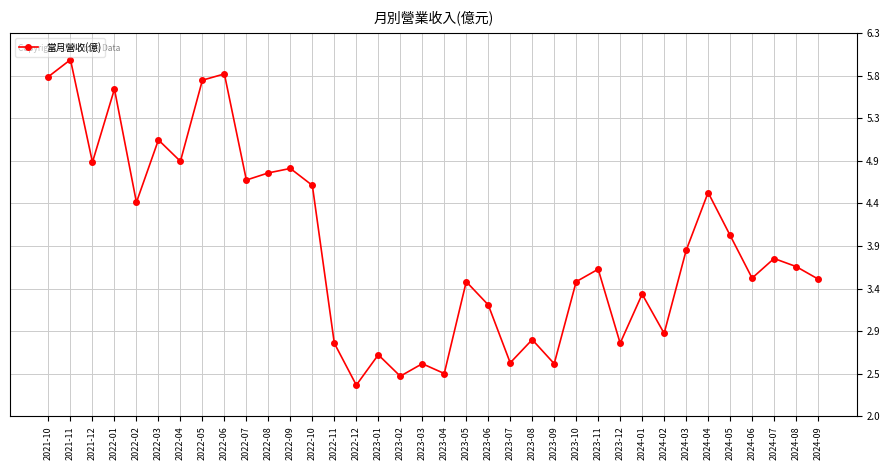

List the labels in order of value, smallest first.

2022-12, 2023-02, 2023-04, 2023-03, 2023-09, 2023-07, 2023-01, 2022-11, 2023-12, 2023-08, 2024-02, 2023-06, 2024-01, 2023-05, 2023-10, 2024-09, 2024-06, 2023-11, 2024-08, 2024-07, 2024-03, 2024-05, 2022-02, 2024-04, 2022-10, 2022-07, 2022-08, 2022-09, 2021-12, 2022-04, 2022-03, 2022-01, 2022-05, 2021-10, 2022-06, 2021-11